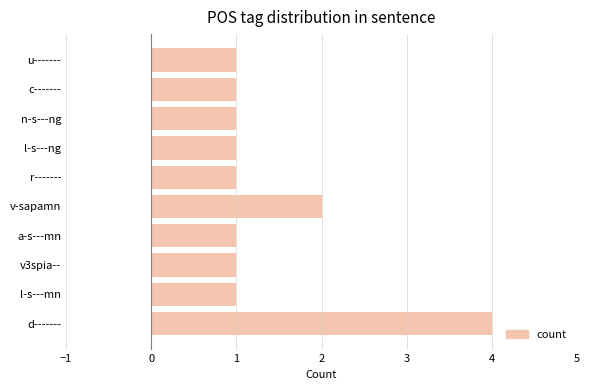

Reading top to bottom, extract all data points from this chart.

1	1	1	1	1	2	1	1	1	4